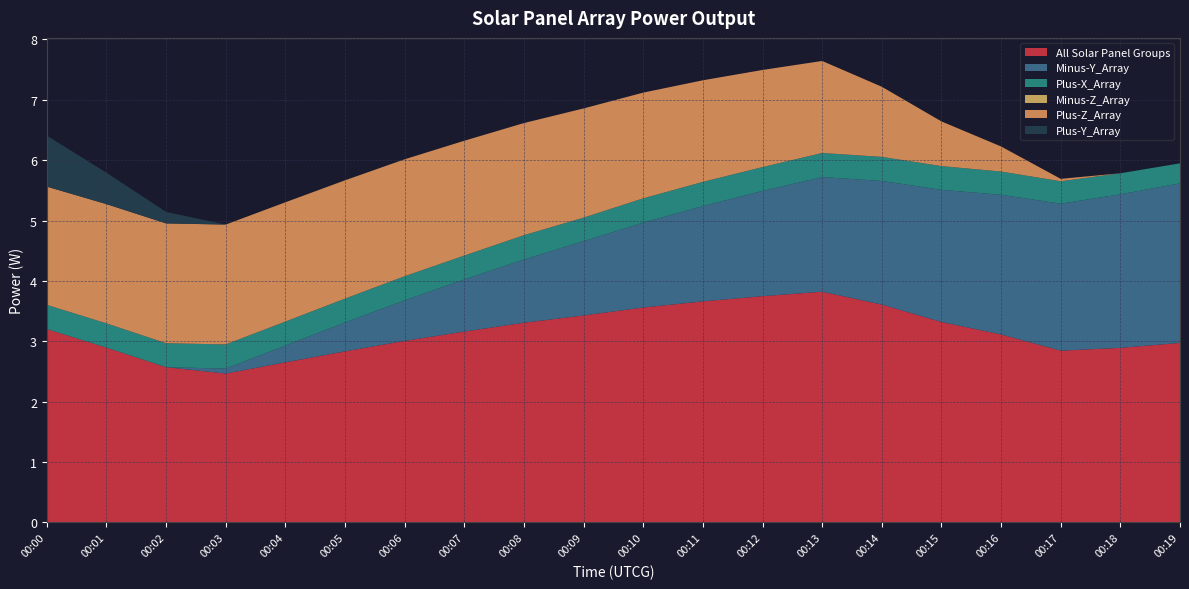

Reading left to right, list all the values displayed in this chart.

All Solar Panel Groups: 3.2	2.9	2.6	2.5	2.7	2.8	3.0	3.2	3.3	3.4	3.6	3.7	3.7	3.8	3.6	3.3	3.1	2.8	2.9	3.0
Minus-Y_Array: 0.0	0.0	0.0	0.1	0.3	0.5	0.7	0.9	1.0	1.2	1.4	1.6	1.7	1.9	2.0	2.2	2.3	2.4	2.5	2.6
Plus-X_Array: 0.4	0.4	0.4	0.4	0.4	0.4	0.4	0.4	0.4	0.4	0.4	0.4	0.4	0.4	0.4	0.4	0.4	0.4	0.3	0.3
Minus-Z_Array: 0.0	0.0	0.0	0.0	0.0	0.0	0.0	0.0	0.0	0.0	0.0	0.0	0.0	0.0	0.0	0.0	0.0	0.0	0.0	0.0
Plus-Z_Array: 2.0	2.0	2.0	2.0	2.0	2.0	1.9	1.9	1.9	1.8	1.8	1.7	1.6	1.5	1.2	0.7	0.4	0.0	0.0	0.0
Plus-Y_Array: 0.8	0.5	0.2	0.0	0.0	0.0	0.0	0.0	0.0	0.0	0.0	0.0	0.0	0.0	0.0	0.0	0.0	0.0	0.0	0.0